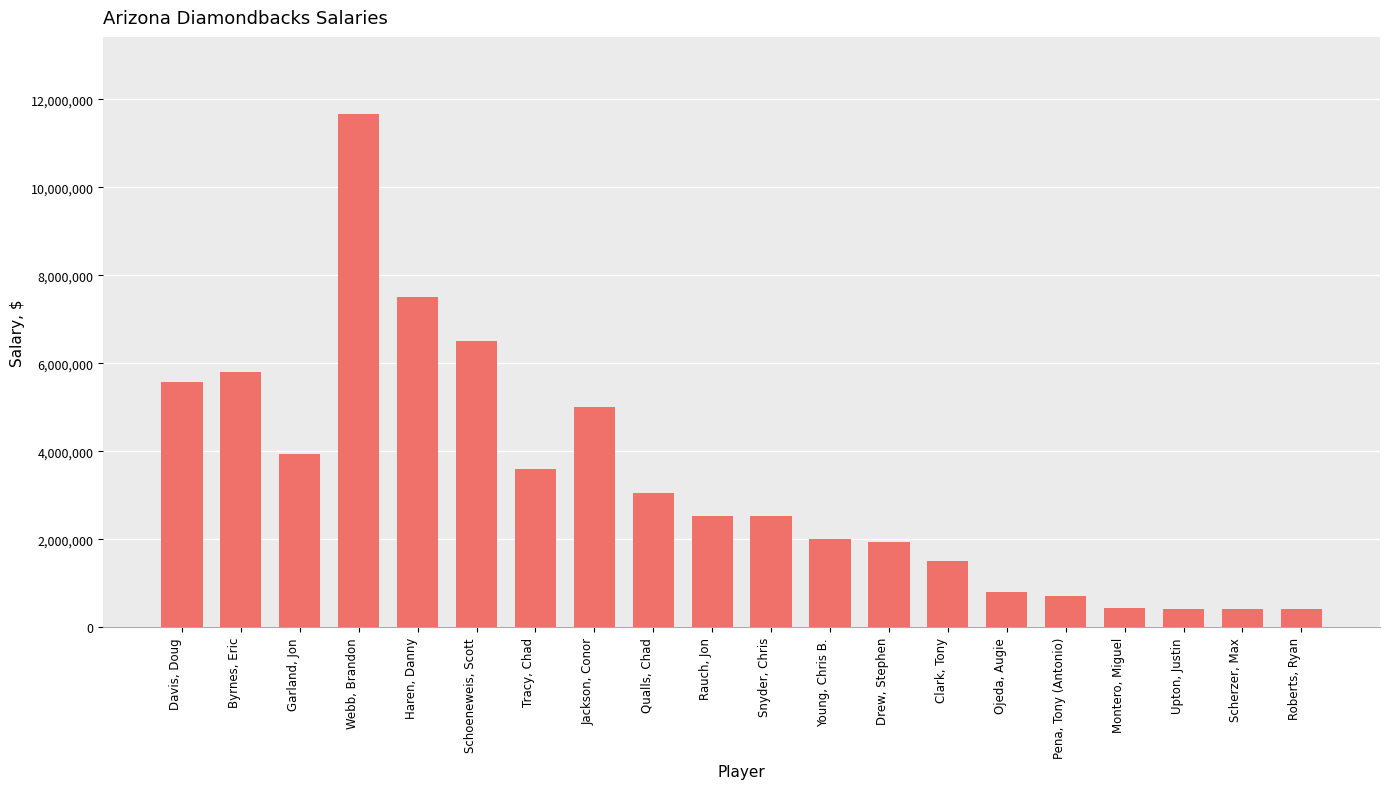

What is the difference between the values at Haren, Danny and Schoeneweis, Scott?

1000000